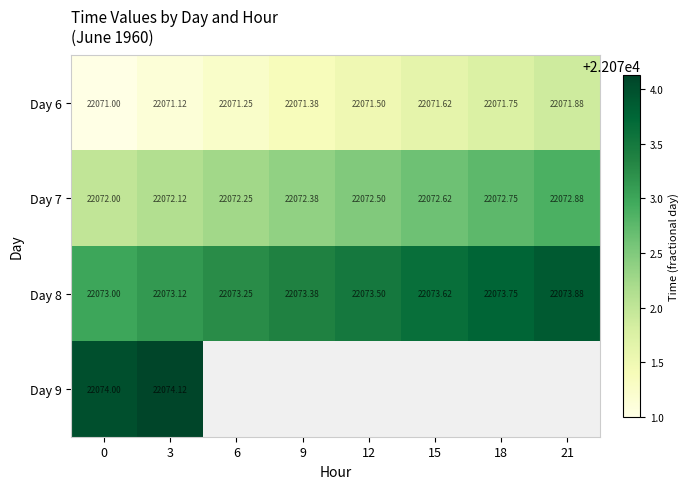

What is the minimum value shown in the chart?

22071.0